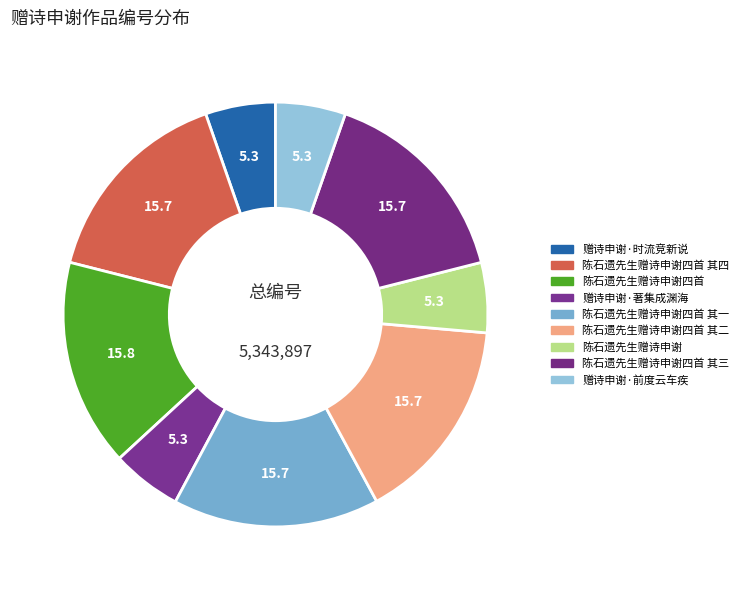

Count the number of slices in the pie.

9